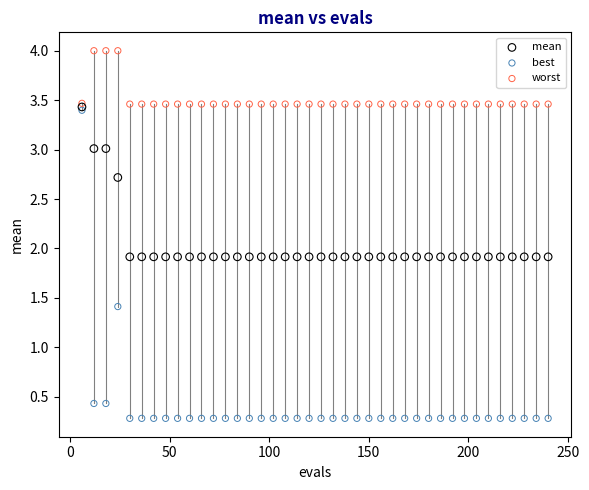

In the best series, what Y value is closest to 1?

1.4